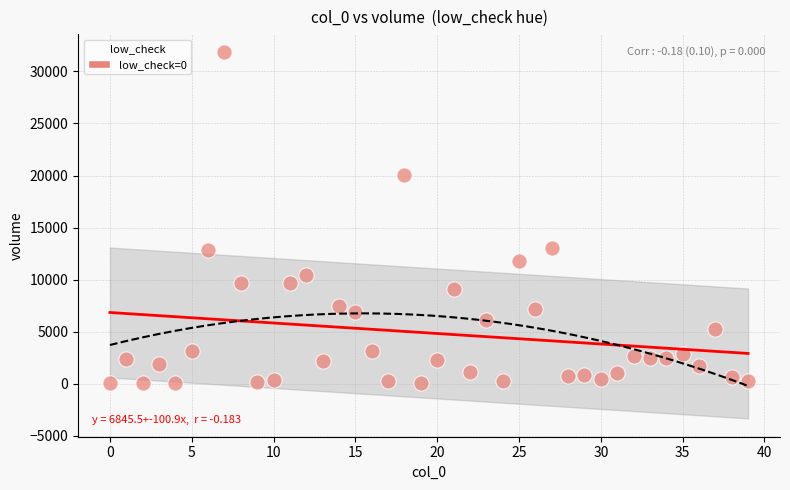

What is the range of Y values (max minus min)?

31735.1